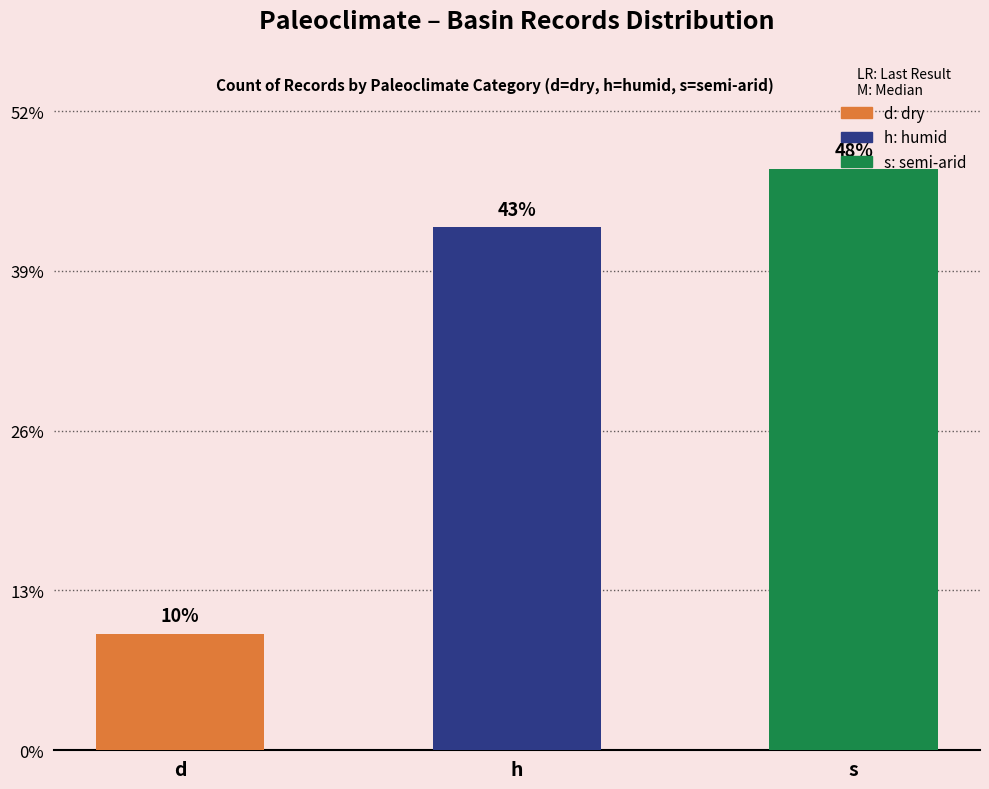

Rank the categories by value from highest to lowest.

s, h, d